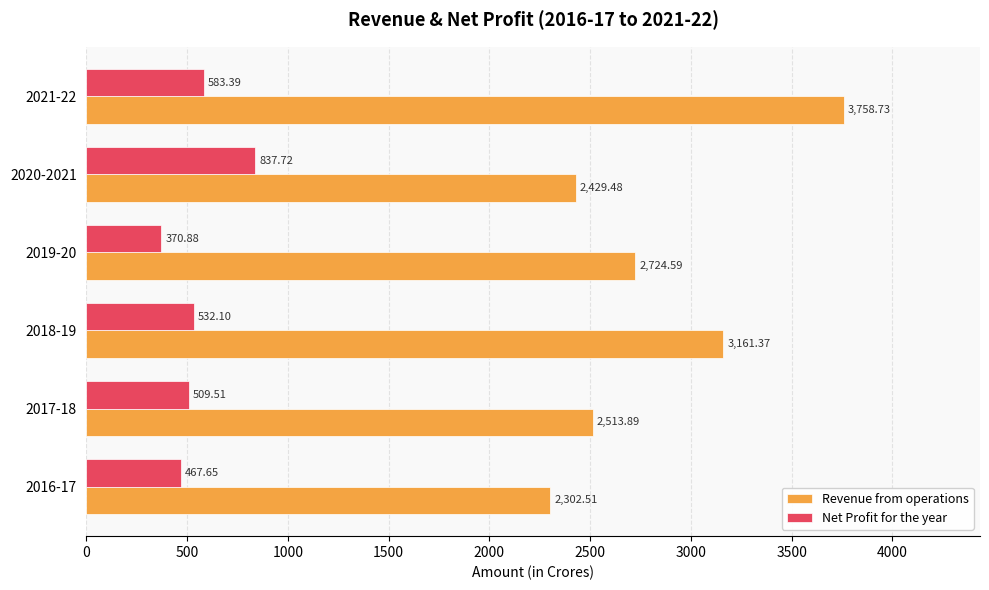

Rank the series by their average value, from lowest to highest.

Net Profit for the year, Revenue from operations